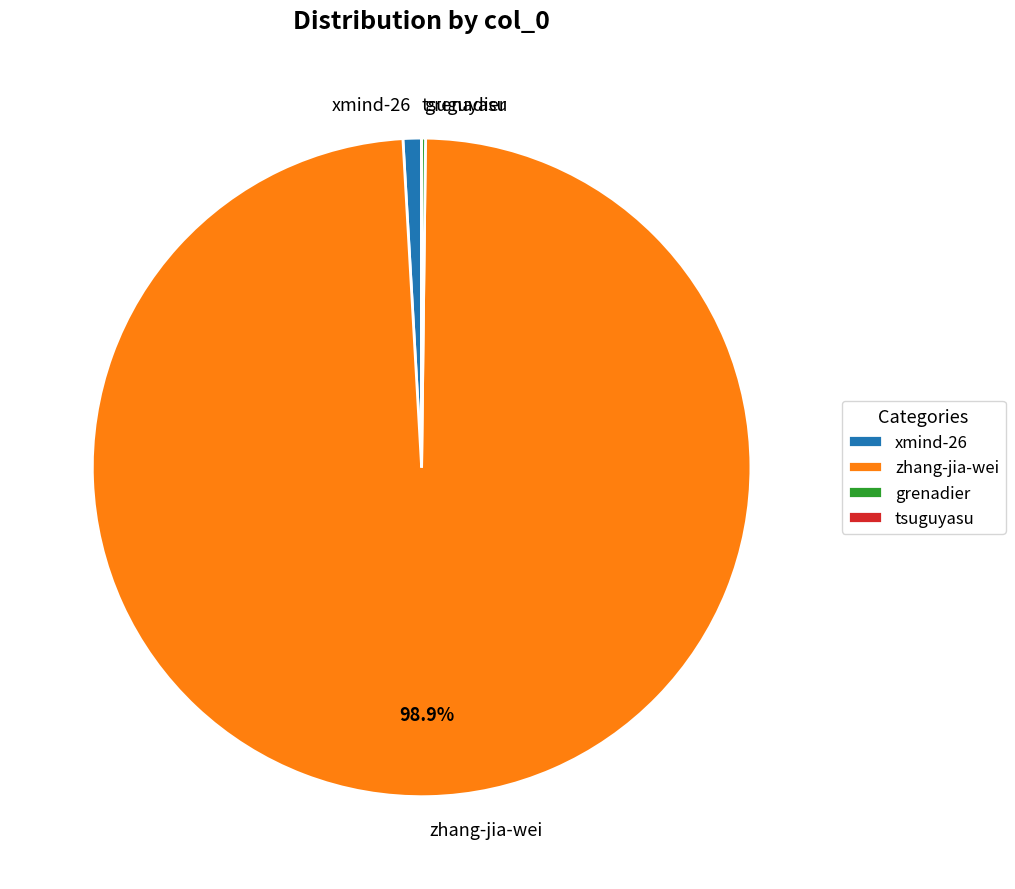

Which category has the biggest portion of the pie?

zhang-jia-wei